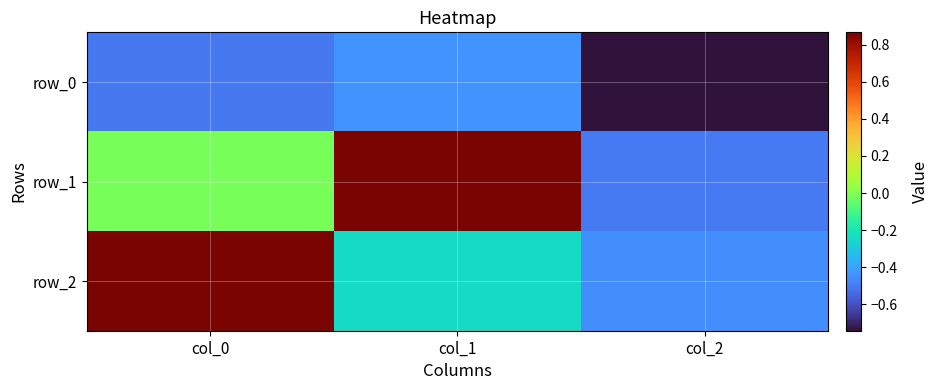

What is the difference between the highest and lowest values at col_1?

1.3